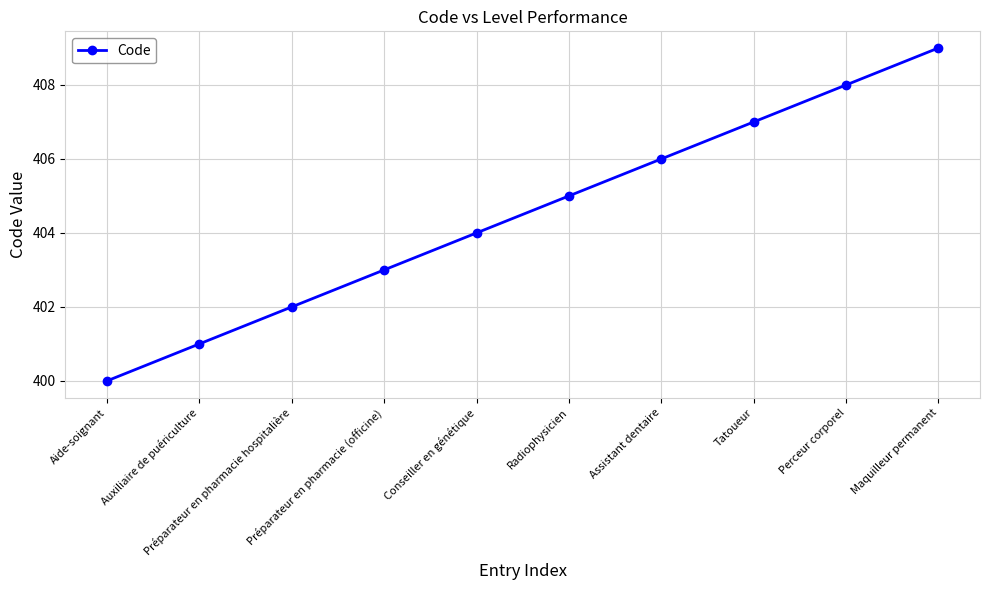

How many values are between 402 and 407?

6